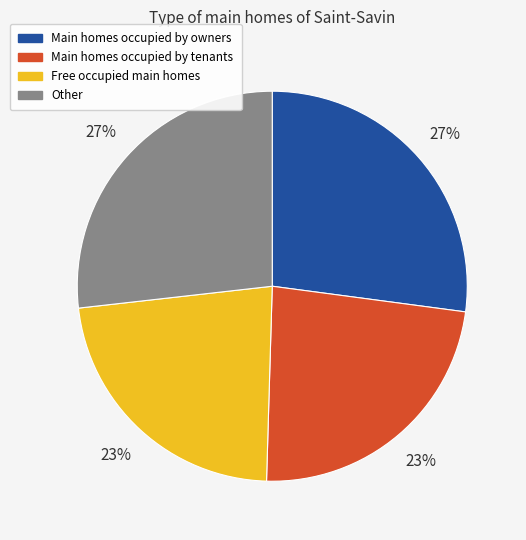

Is there a majority slice in this chart?

No